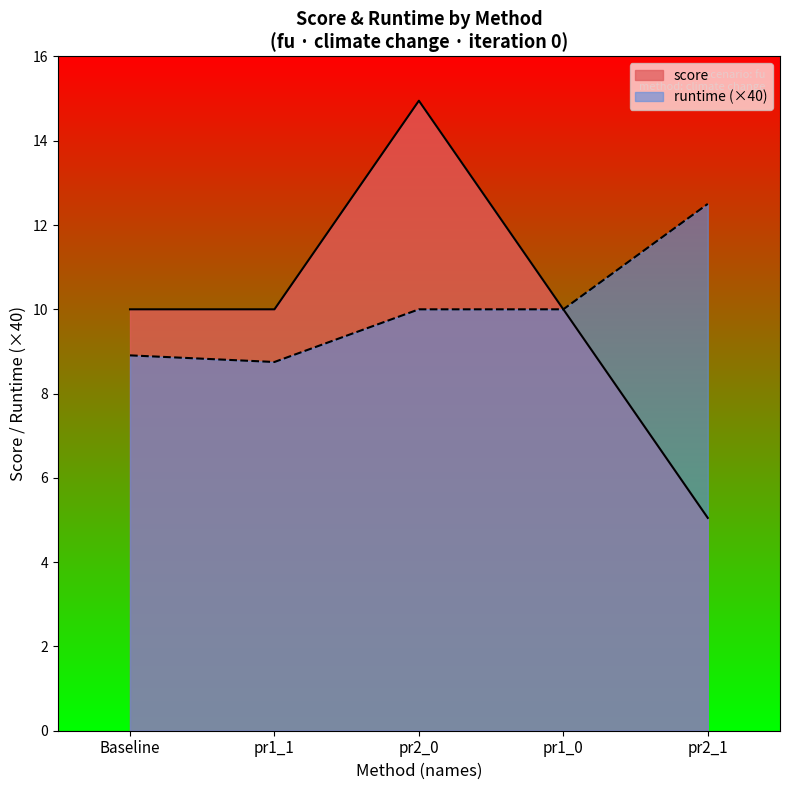

Which series has the largest total across all categories?

runtime